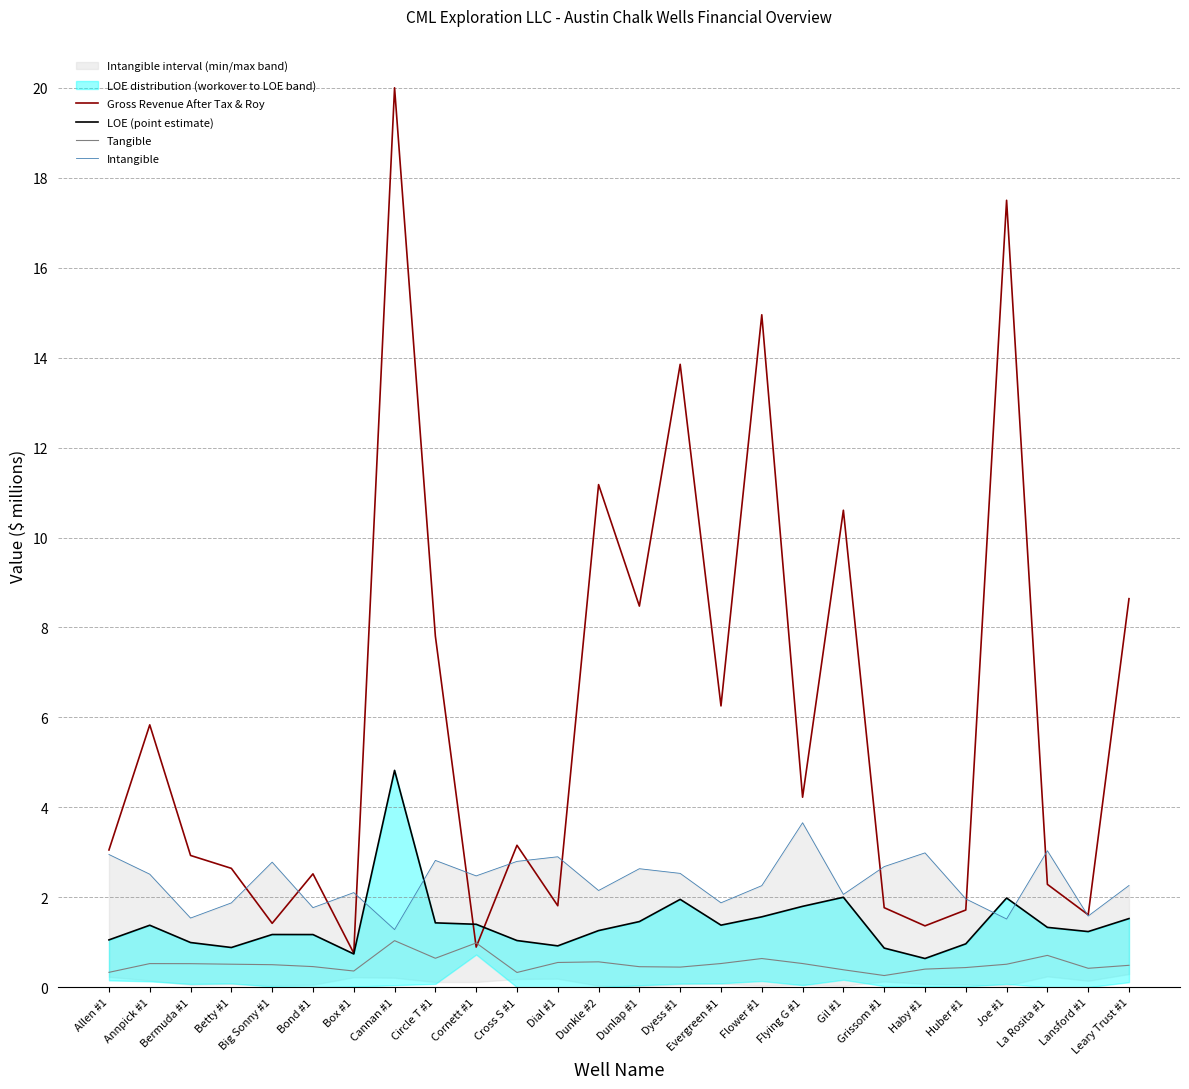

What is the value of the Tangible point at the 2nd from the left?

0.5